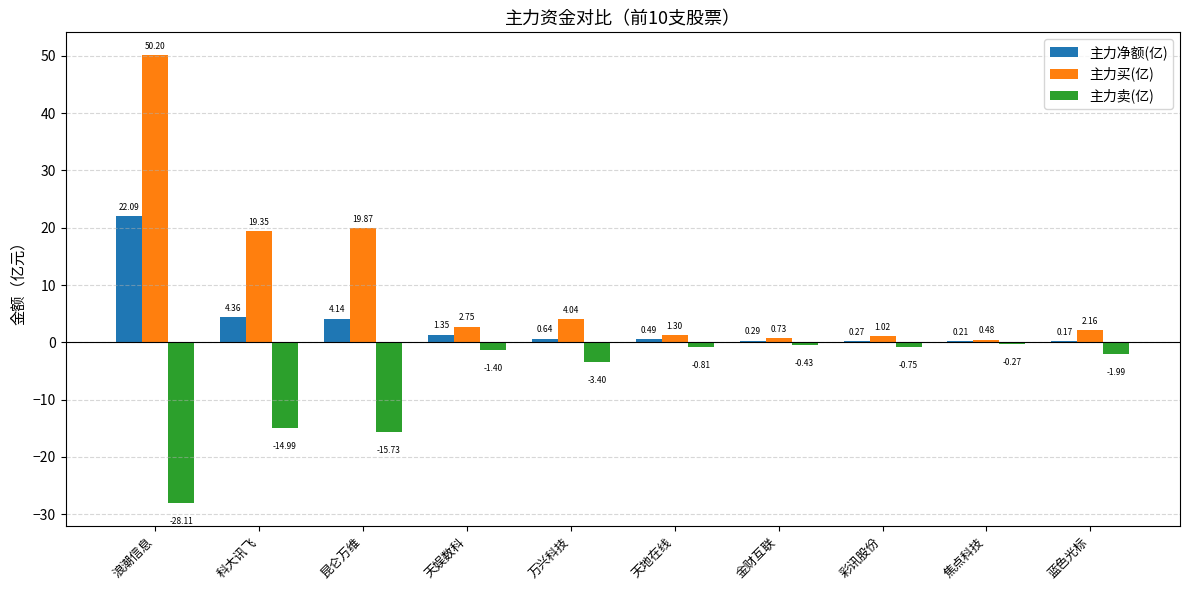

What is the sum of the 主力卖(亿) values at 浪潮信息 and 万兴科技?

-31.5